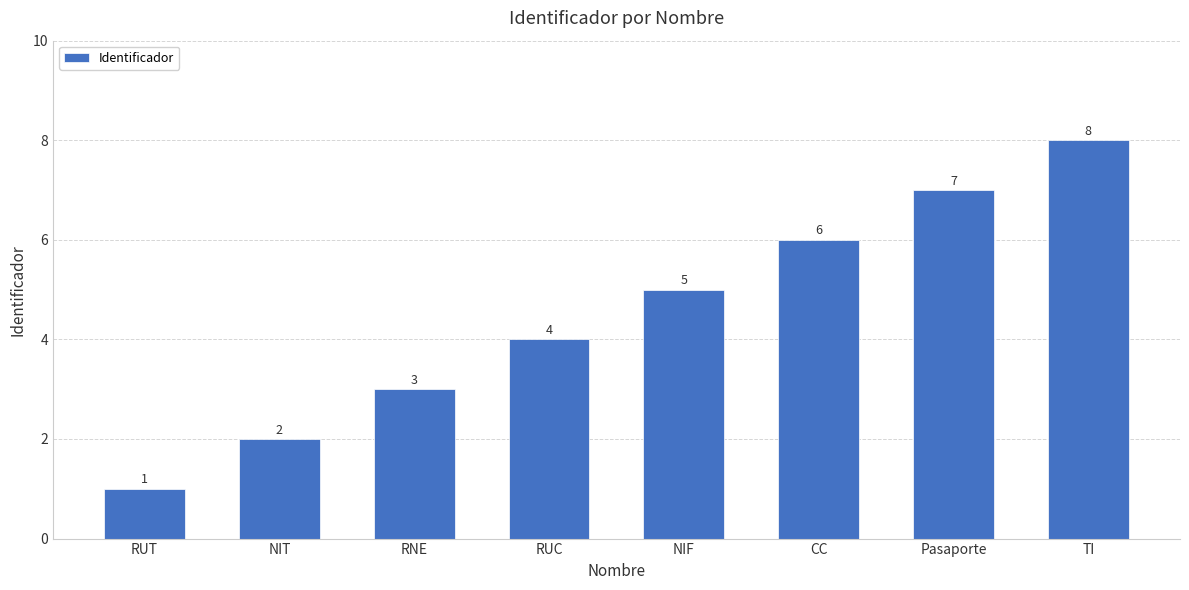

Reading right to left, extract all data points from this chart.

8	7	6	5	4	3	2	1